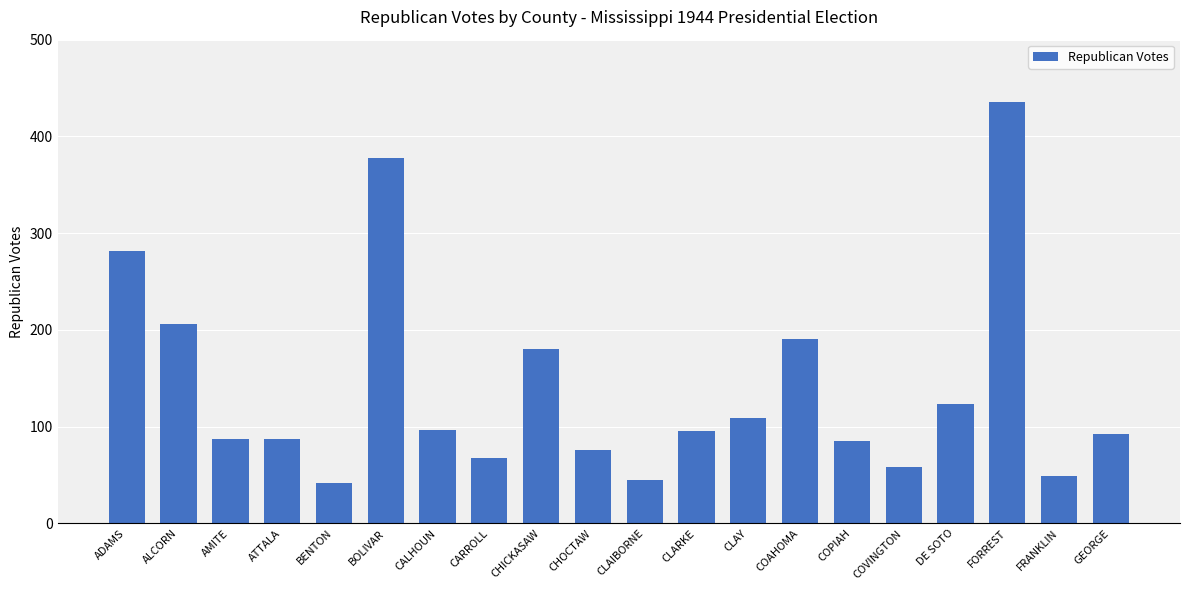

What is the difference between the maximum and second lowest values?

391